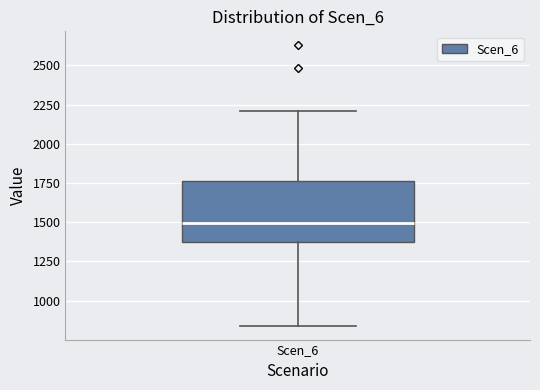

Read this box plot against the y-axis: the position of the median line, the range covered by the box, and the ends of both whiskers. The values are not printed on the chart, so give them approximately, as read against the axis.

median 1500, box 1350 to 1750, whiskers 850 to 2200